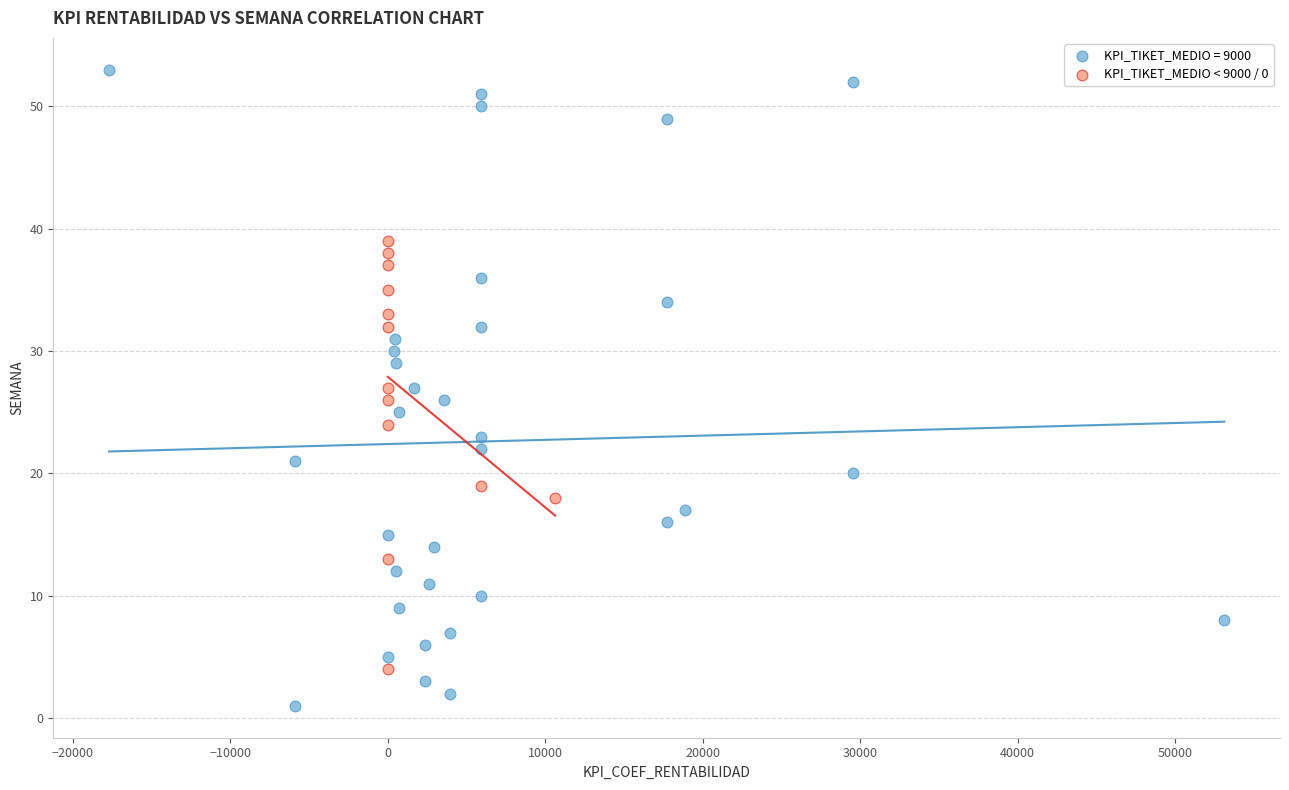

Which series contains the lowest Y value?

KPI_TIKET_MEDIO = 9000